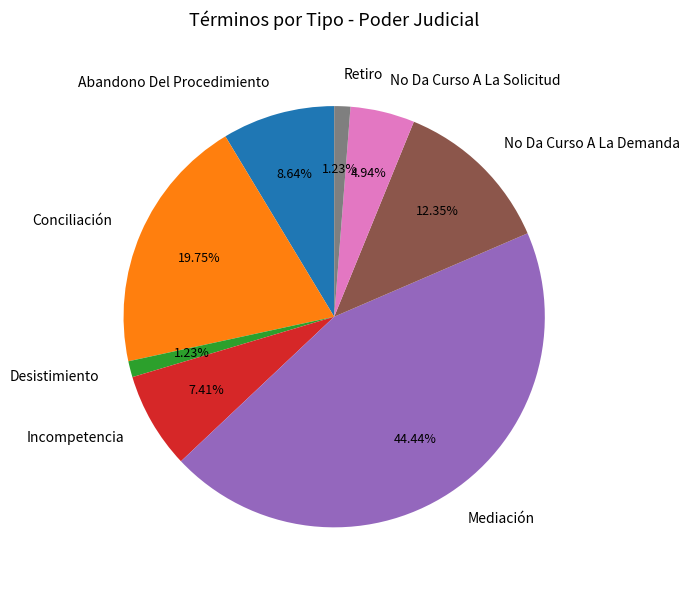

Combined, what portion of the pie is Mediación and No Da Curso A La Solicitud?

49.4%